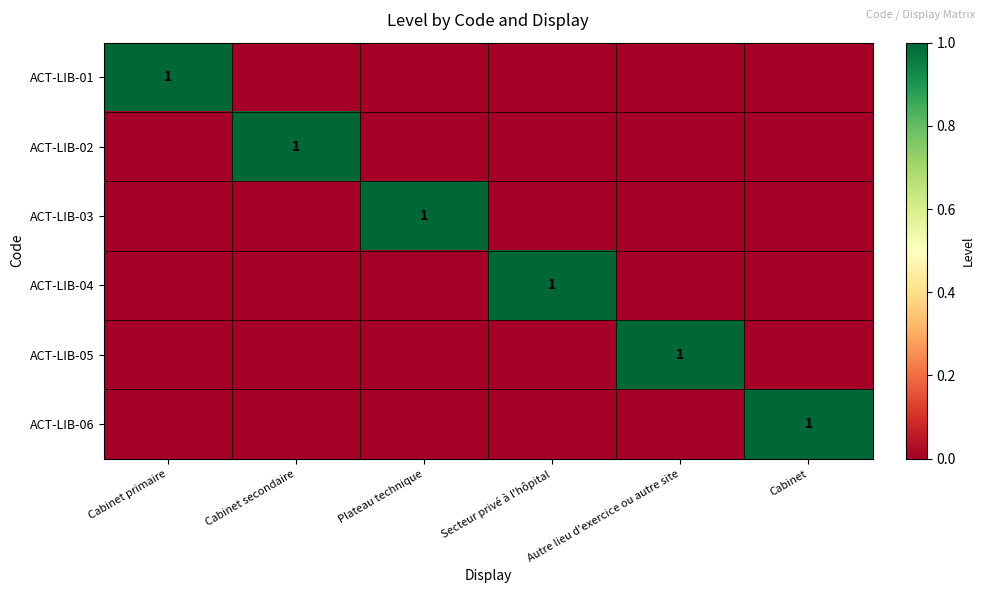

How many distinct data groups are displayed?

6